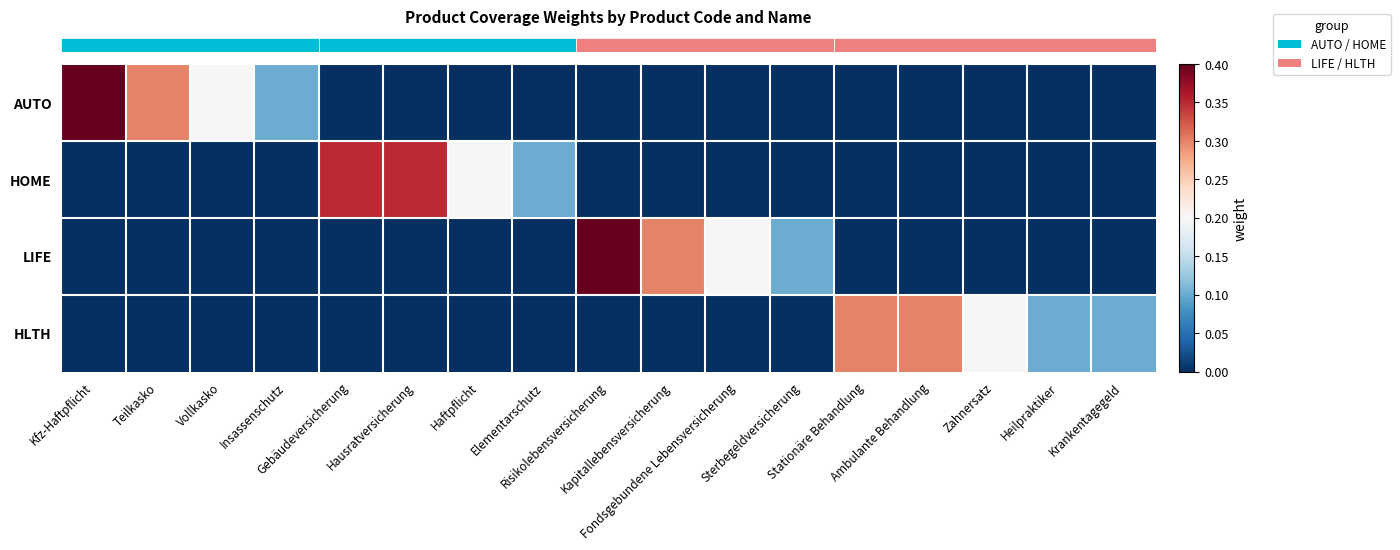

What is the total value across all series at Teilkasko?

0.3